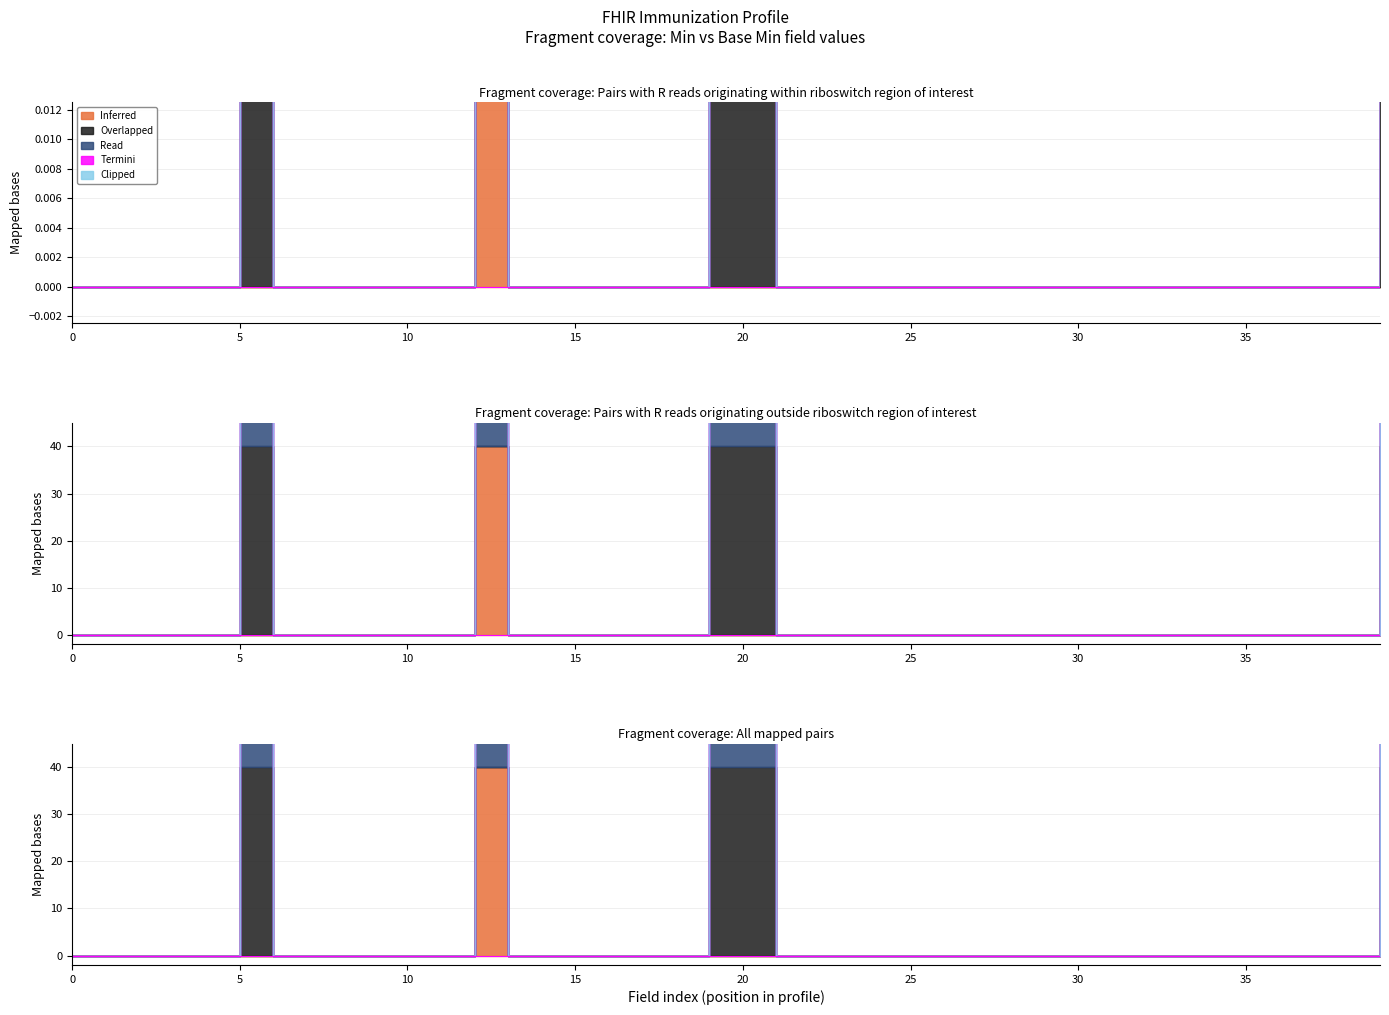

Is this an area chart (filled region under the line)?

No